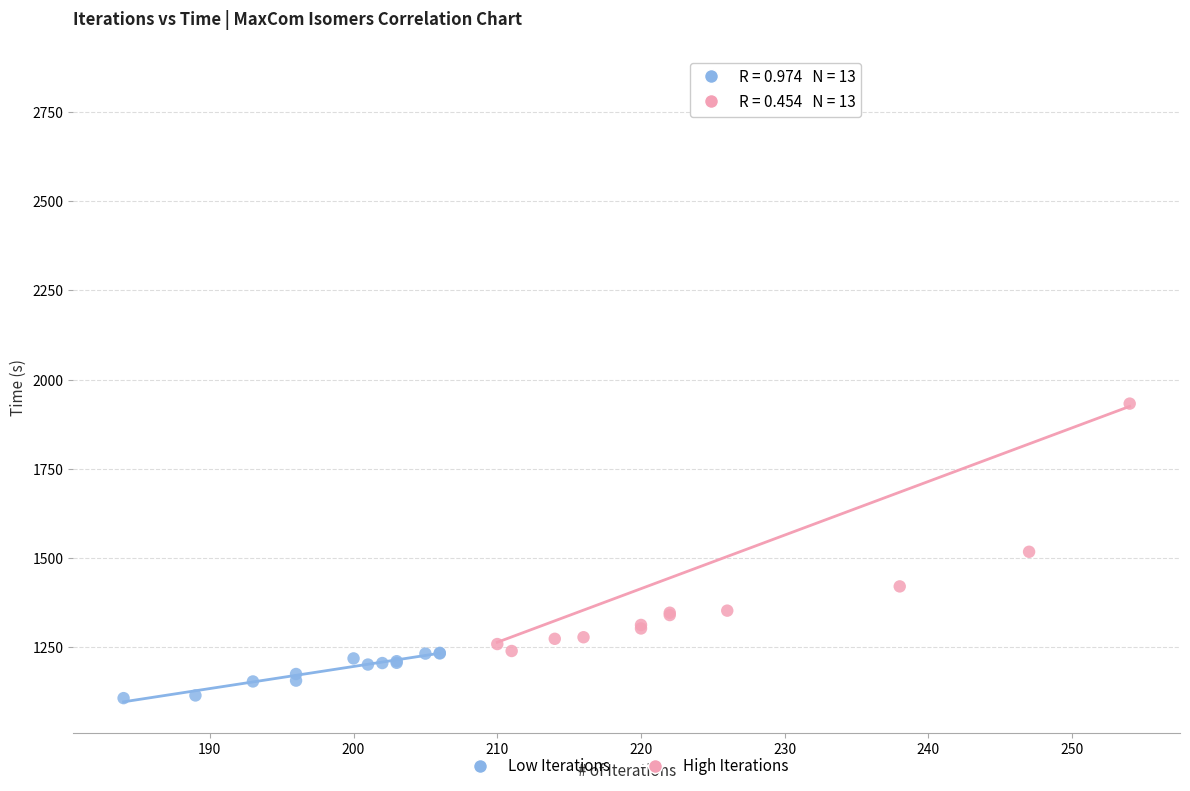

Which series reaches the maximum Y coordinate?

High Iterations